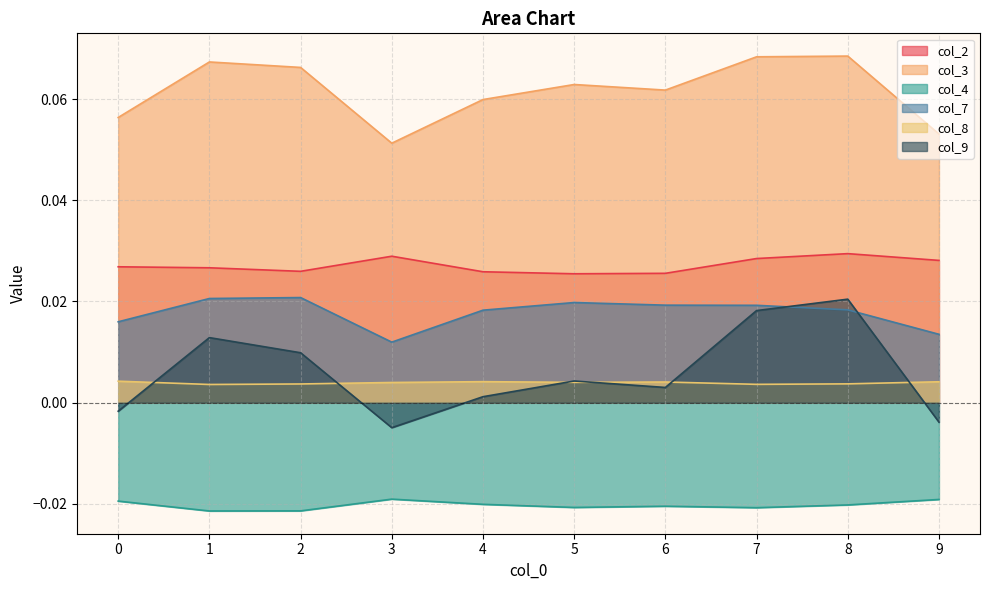

The col_8 series shows 0.0 at 2. True or false?

False